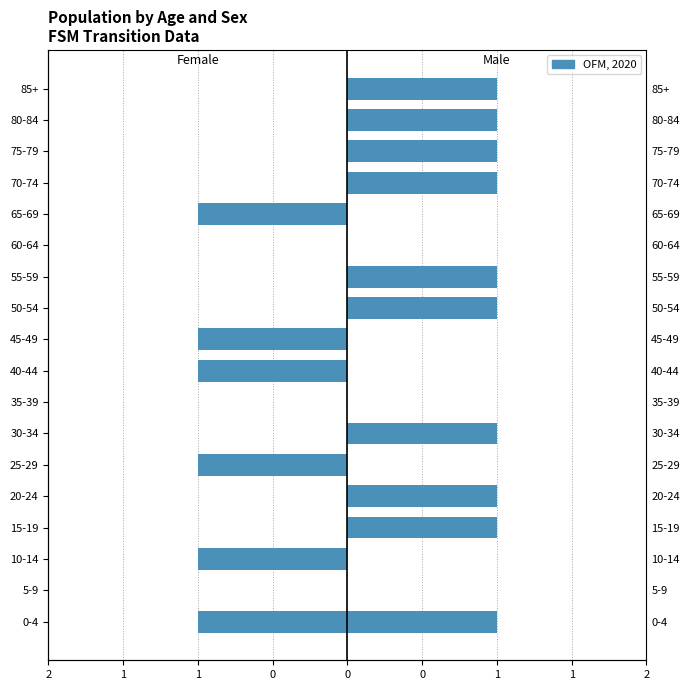

How many bars are there in total?

36